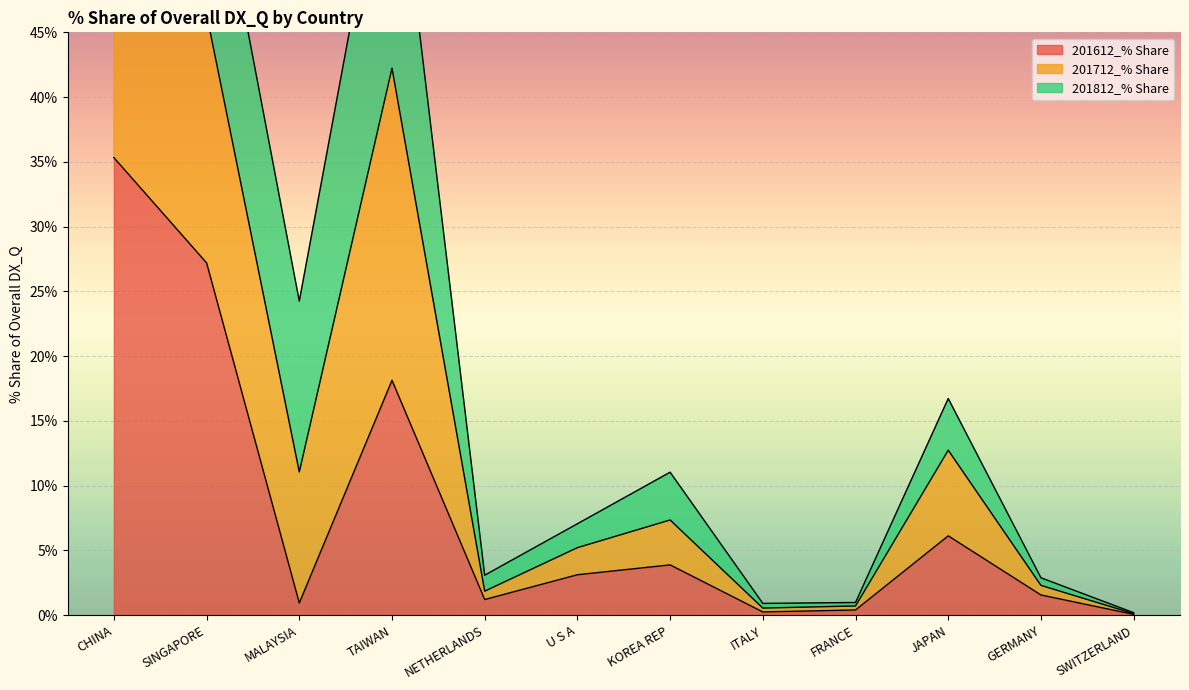

The 201612_% Share series shows 3.1 at U S A. True or false?

True